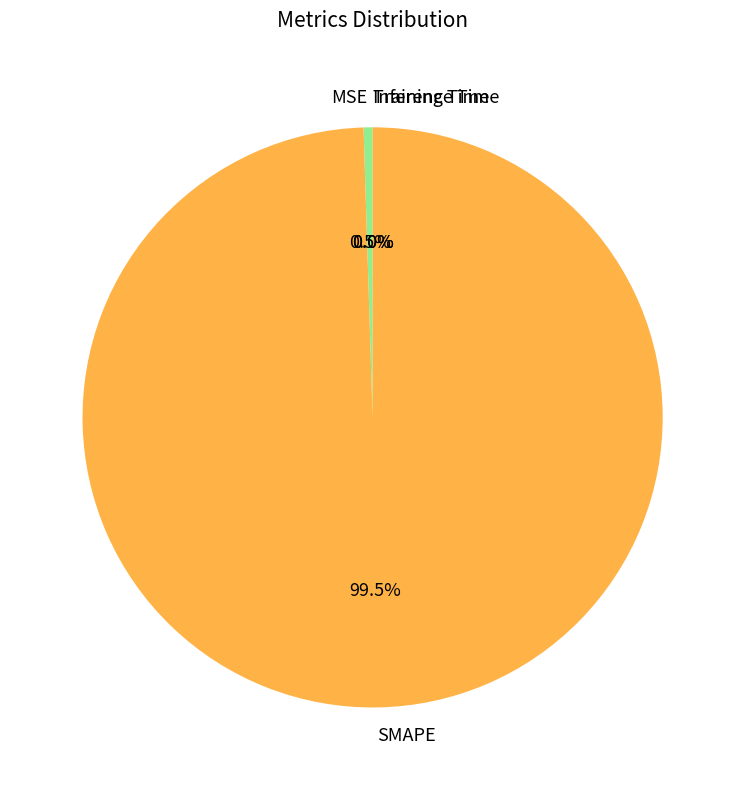

What is the majority slice?

SMAPE